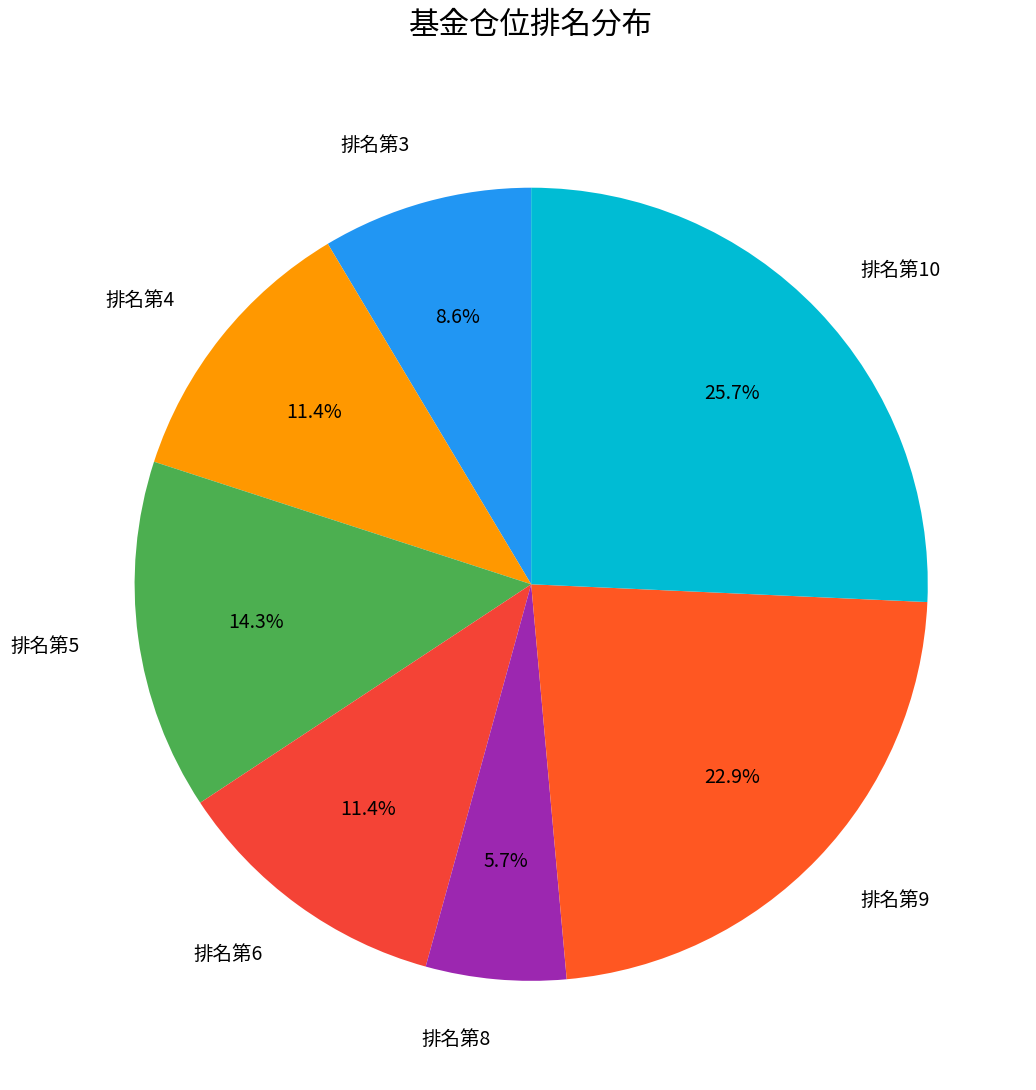

Does any single category account for the majority?

No